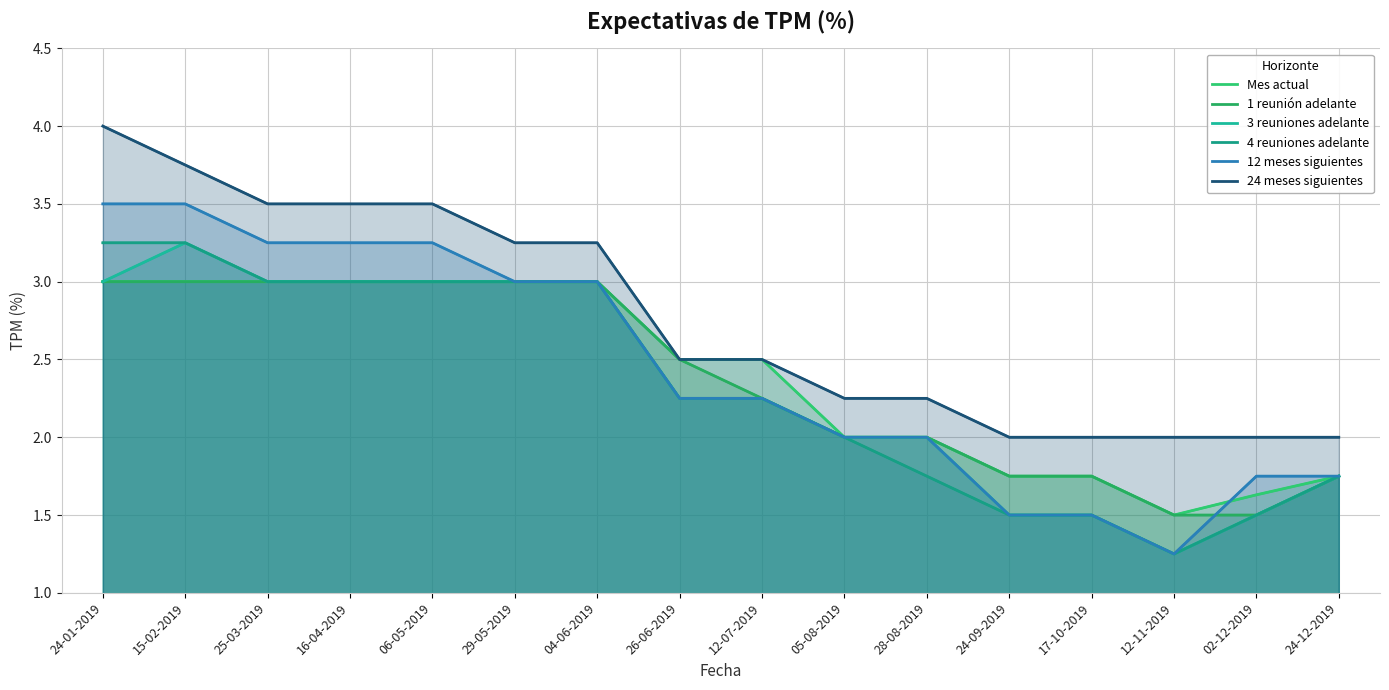

What is the sum of all Mes actual values?

38.4